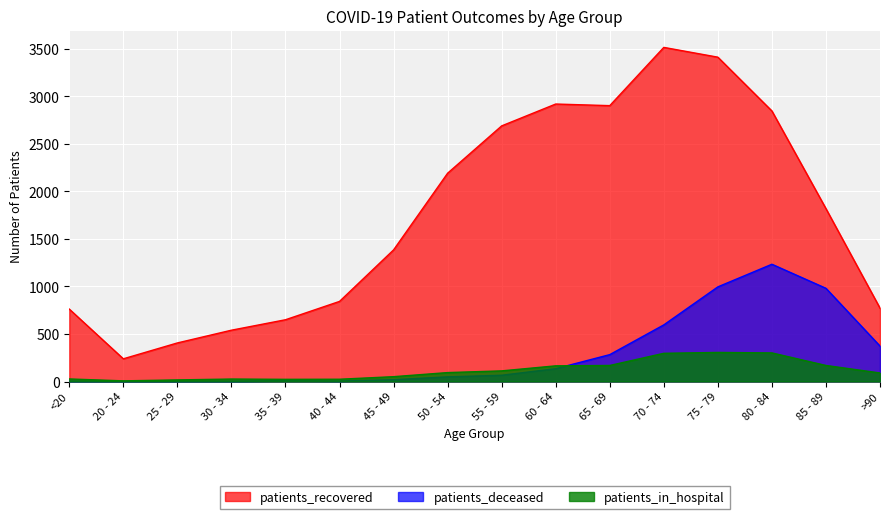

Which series has the largest total across all categories?

patients_recovered